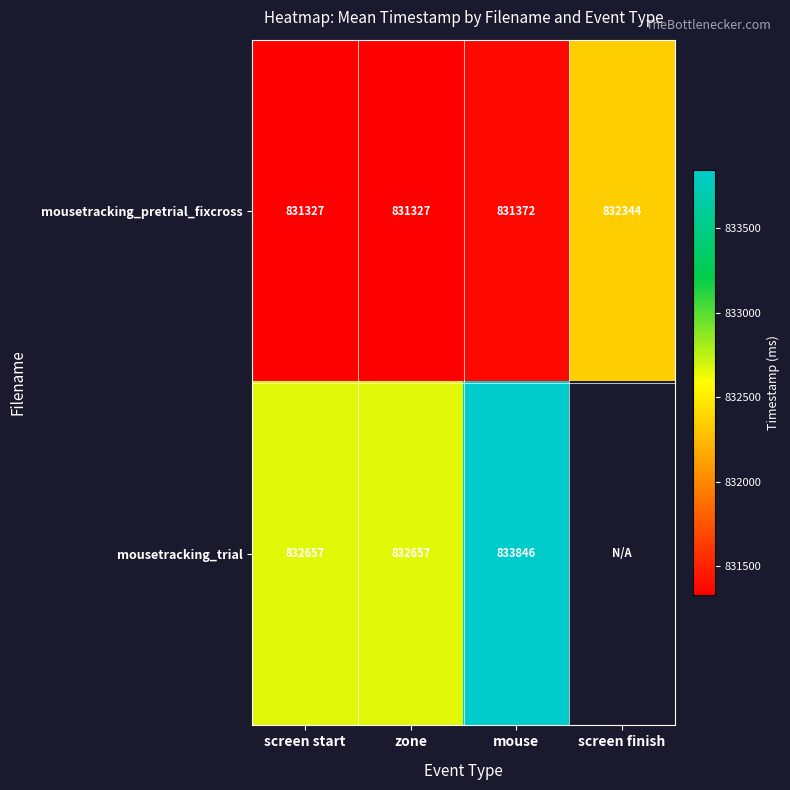

Is the value of mousetracking_pretrial_fixcross at screen finish greater than the value of mousetracking_trial at screen start?

No